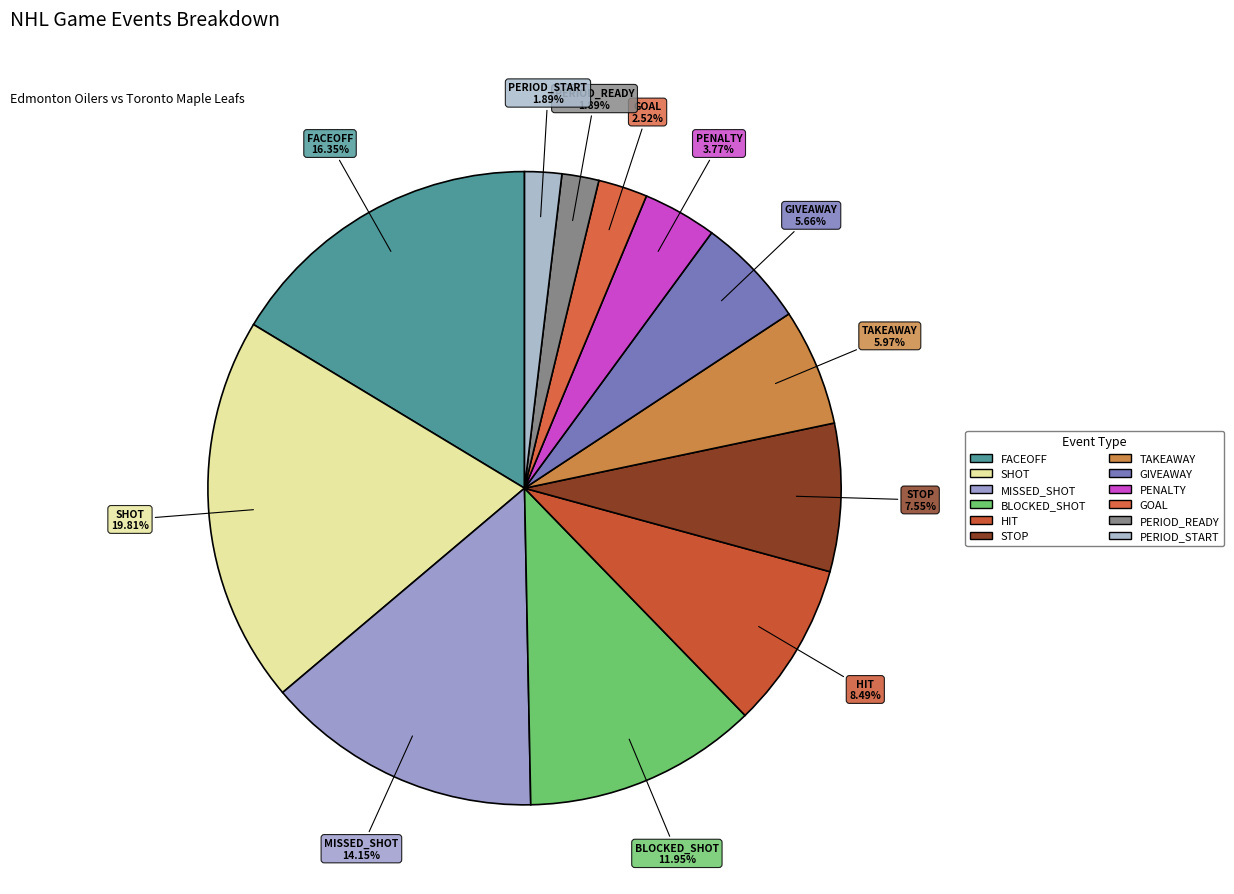

To the nearest percent, what is the difference between the largest and smallest slice percentages?

18%